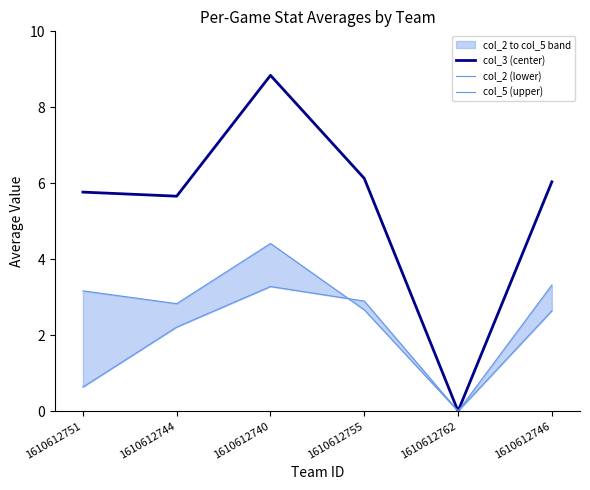

What is the label of the 6th point from the left?

1610612746